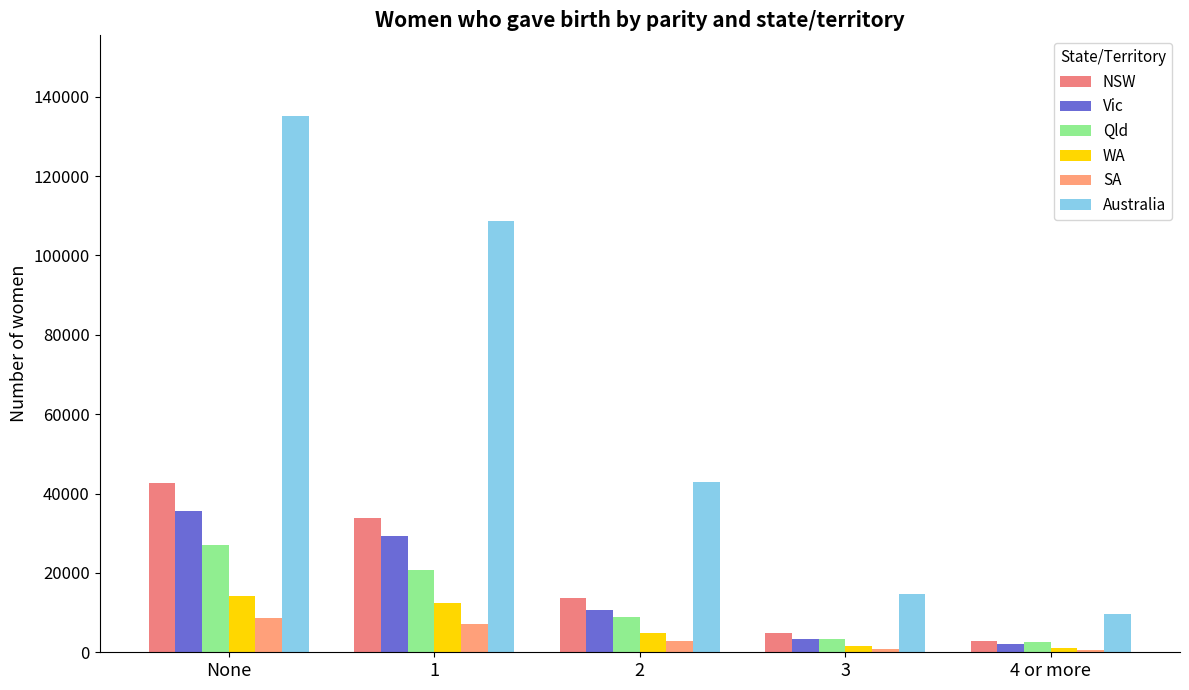

What is the approximate value of WA at 2, to the nearest 50?

4950